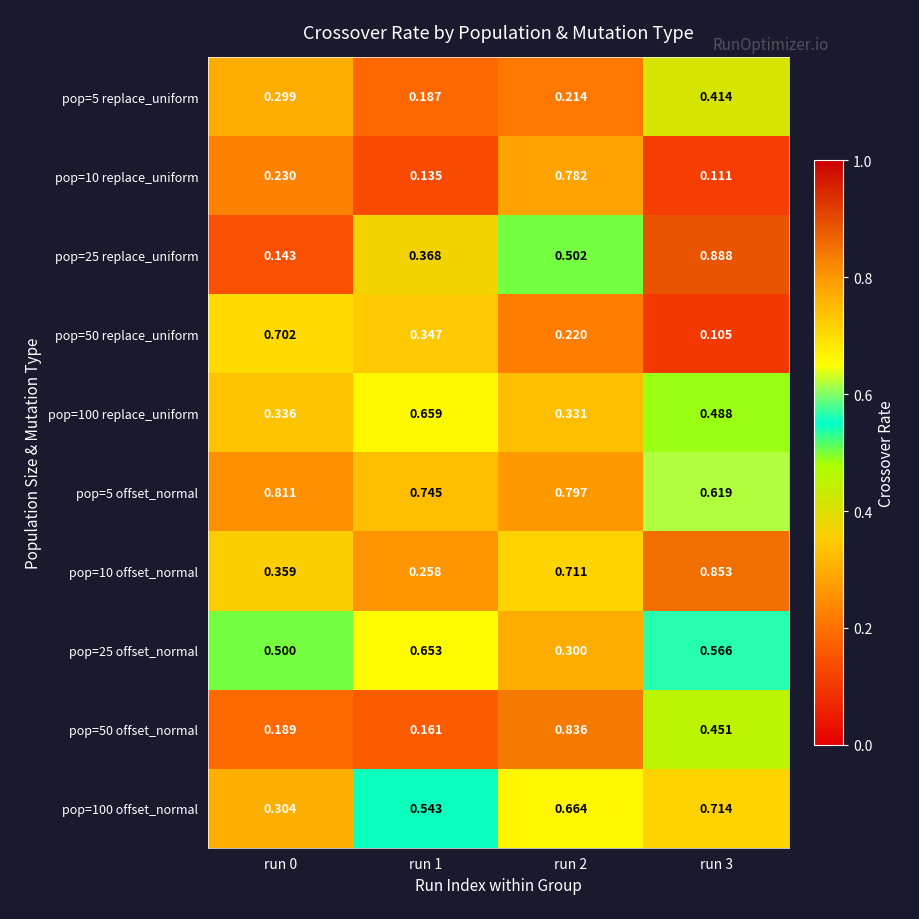

How many series are shown in this chart?

10